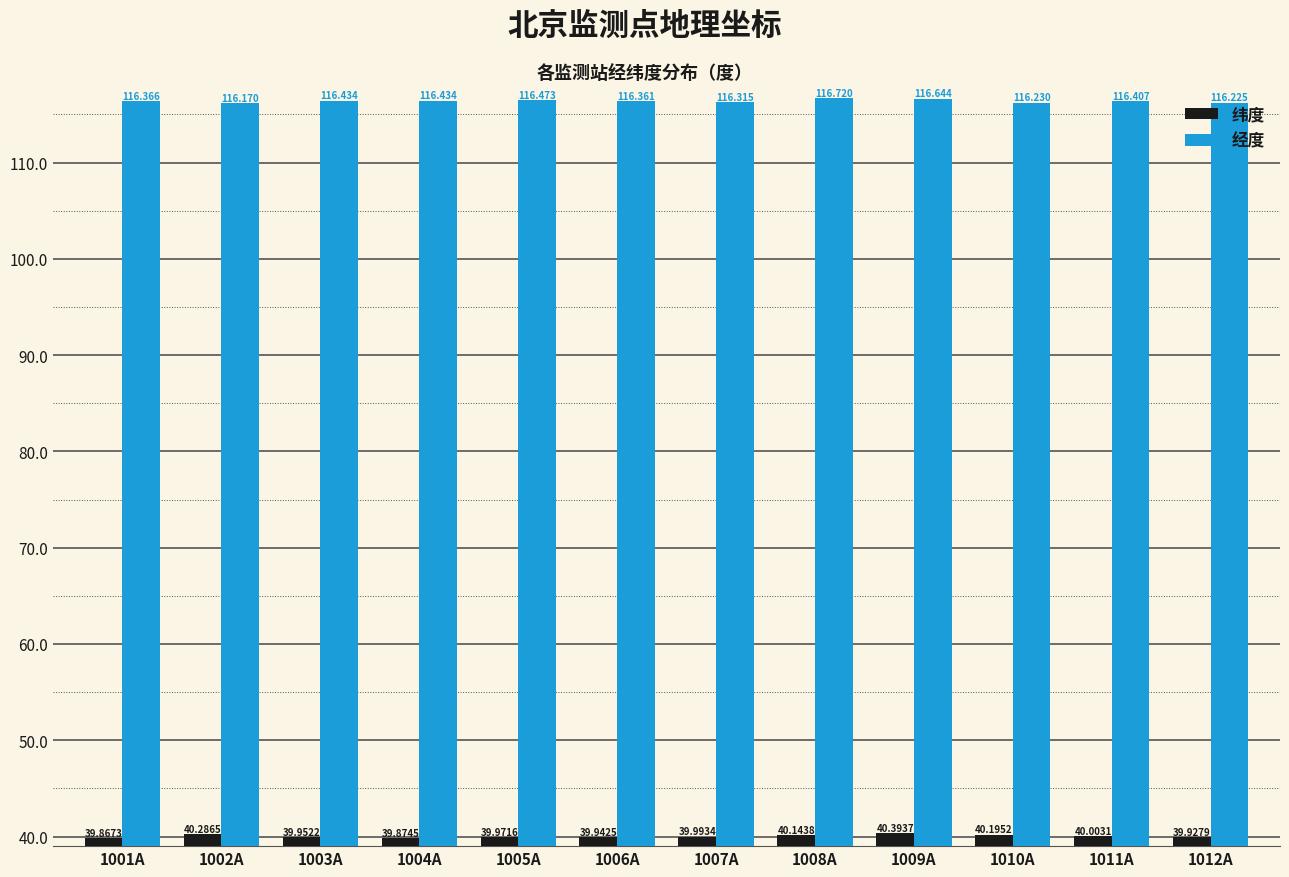

What is the average value of the 经度 series?

116.4